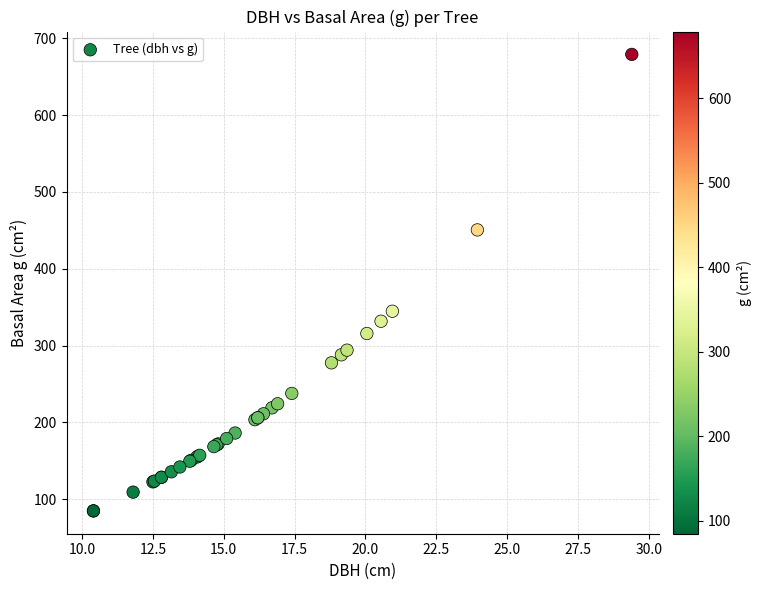

What Y value in the scatter plot is closest to 381?

344.7